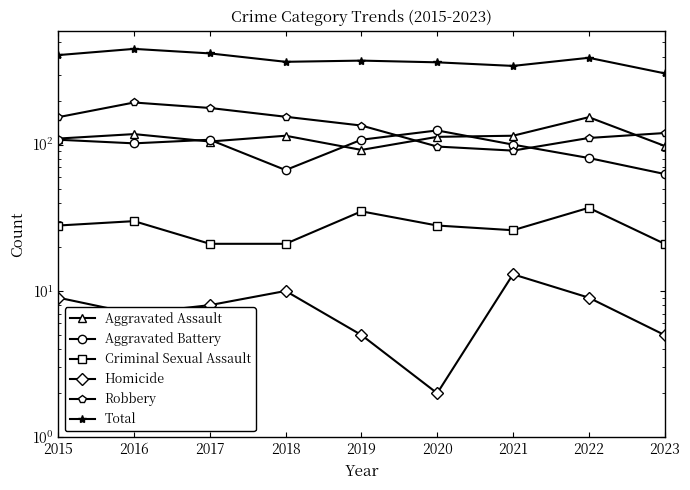

At which label does Total first exceed 375?

2015